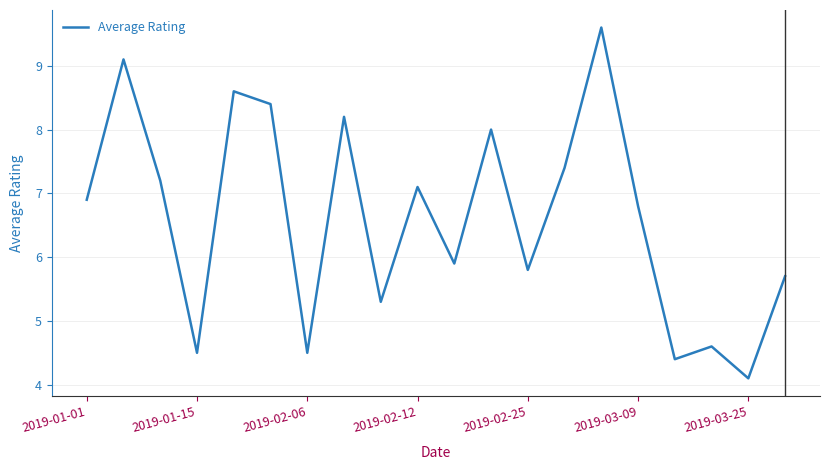

What is the maximum value shown in the chart?

9.6